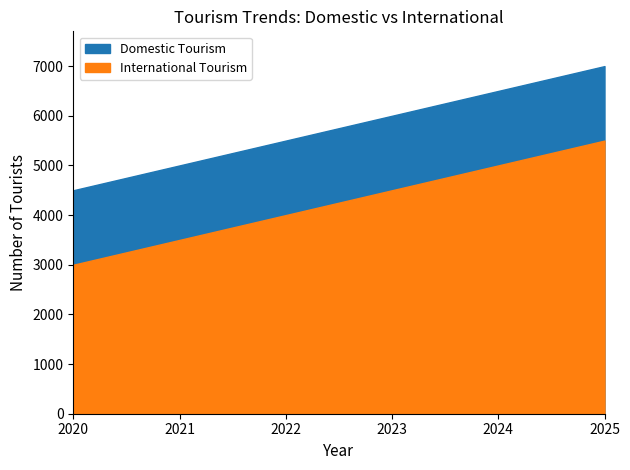

True or false: International Tourism and Domestic Tourism intersect in this chart.

False